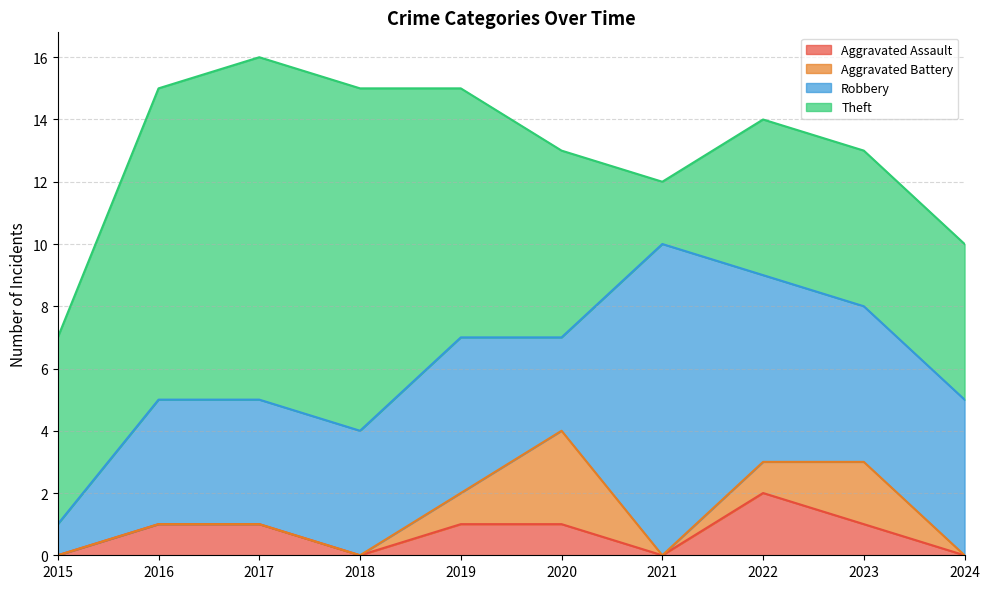

What is the total value across all series at 2019?

15